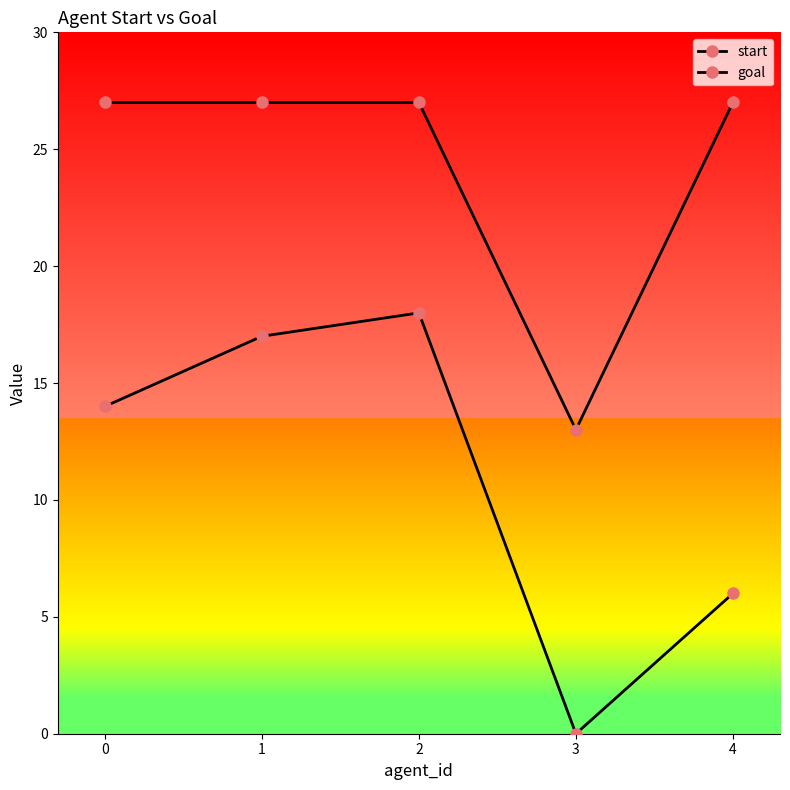

What is the approximate value of goal at 0?

27